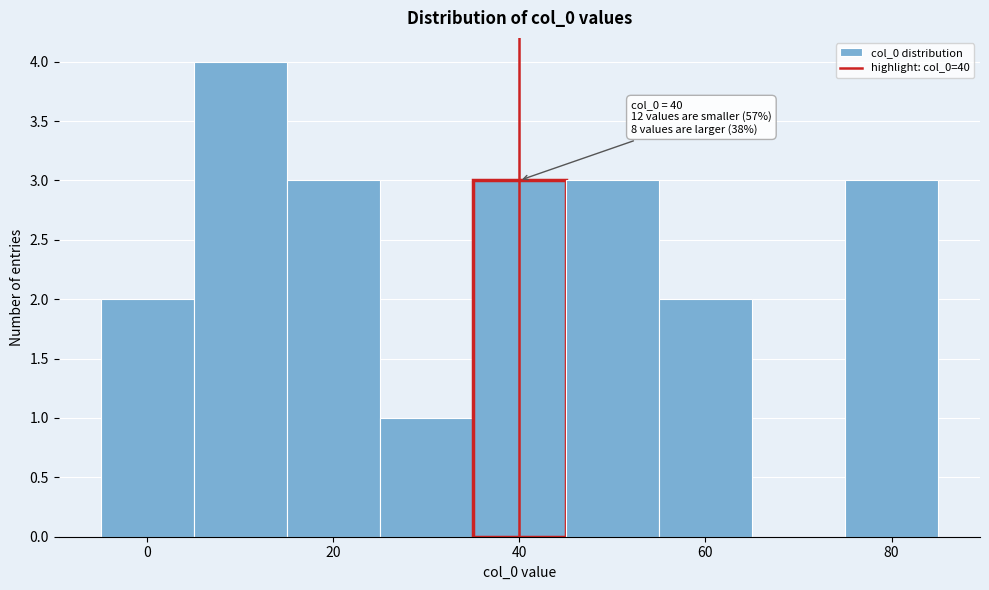

Over which range of the x-axis is the bar tallest?

5 to 15